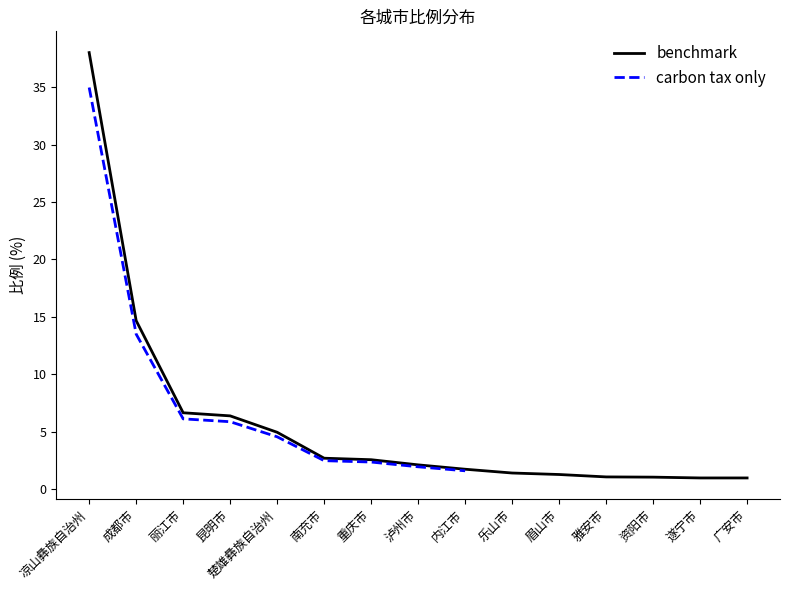

What is the average value?

5.8